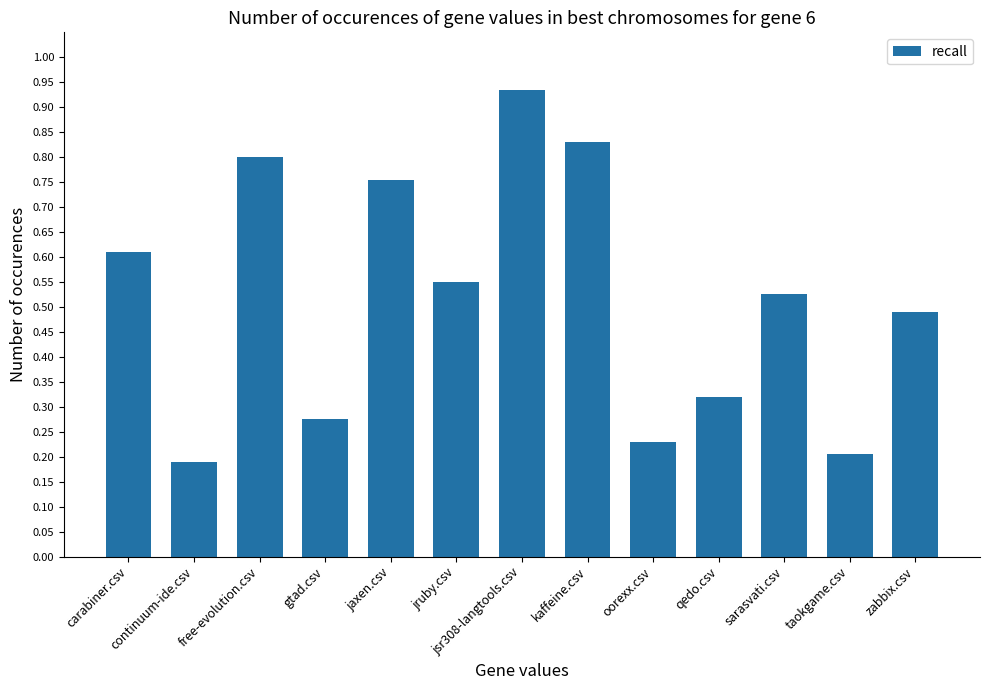

Between kaffeine.csv and qedo.csv, which is larger?

kaffeine.csv